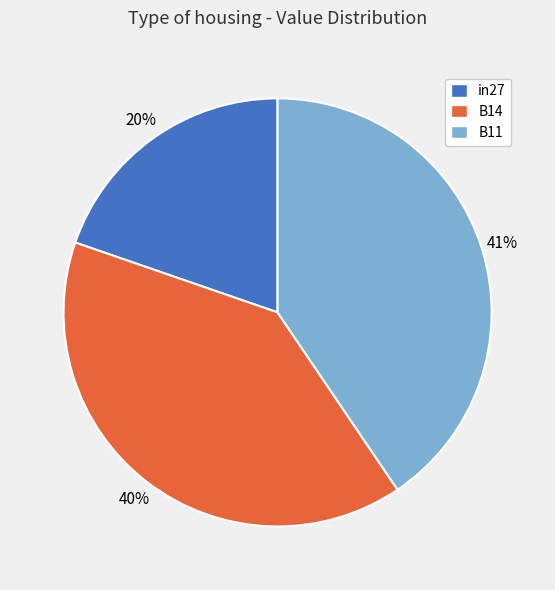

To the nearest percent, what is the average slice percentage?

33%